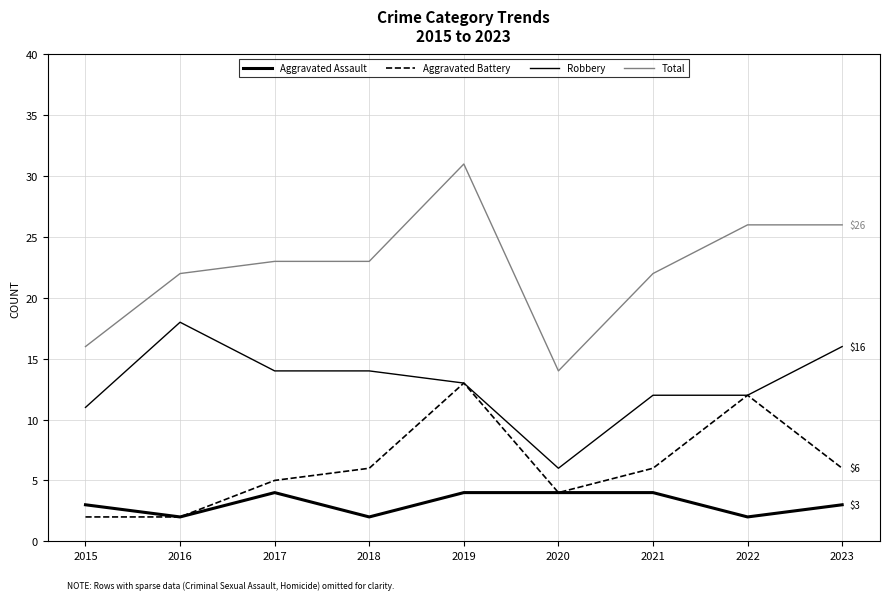

List the labels in order of Robbery value, smallest first.

2020, 2015, 2021, 2022, 2019, 2017, 2018, 2023, 2016